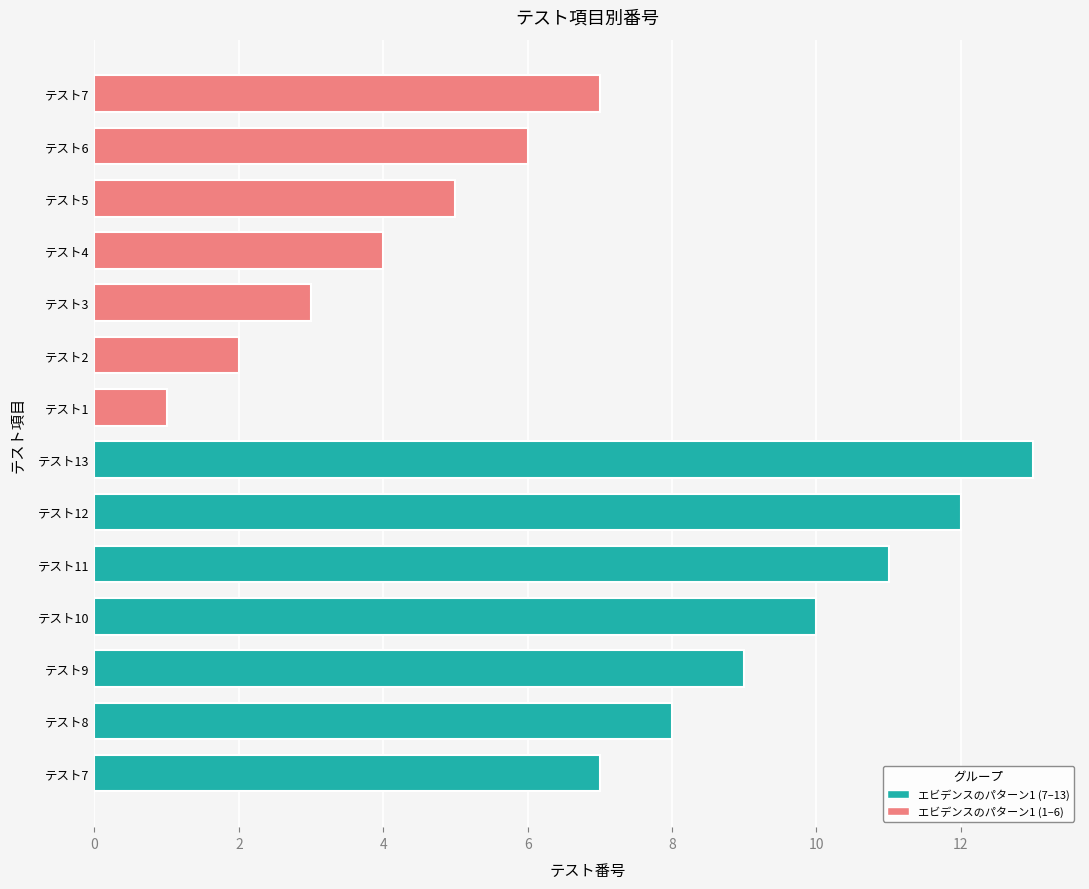

How many bars are there in total?

14